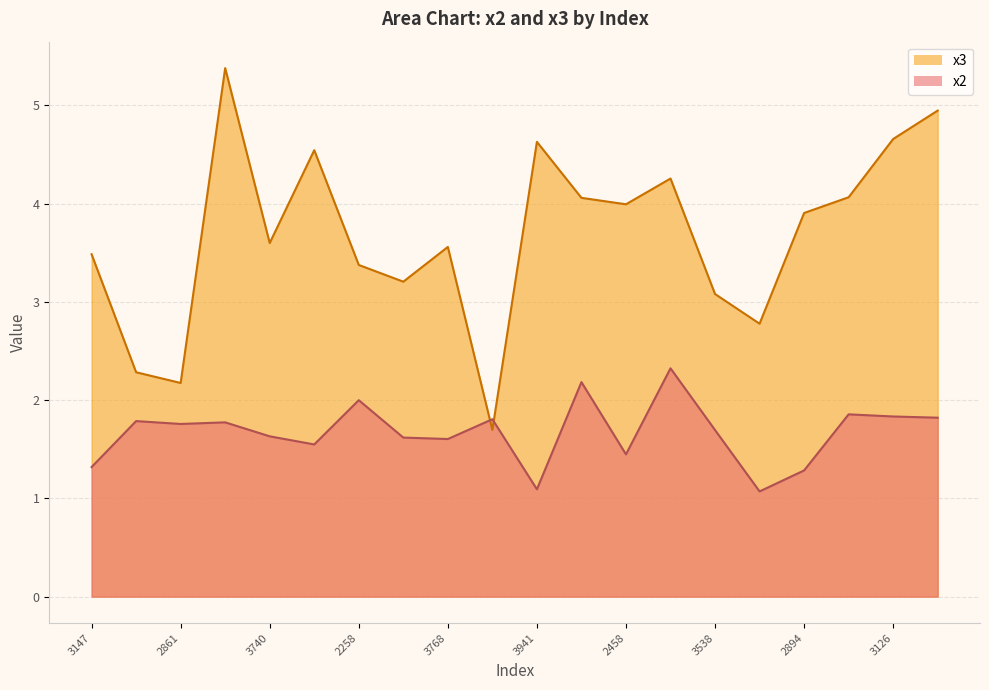

Is the value of x2 at 3265 greater than the value of x3 at 3740?

No